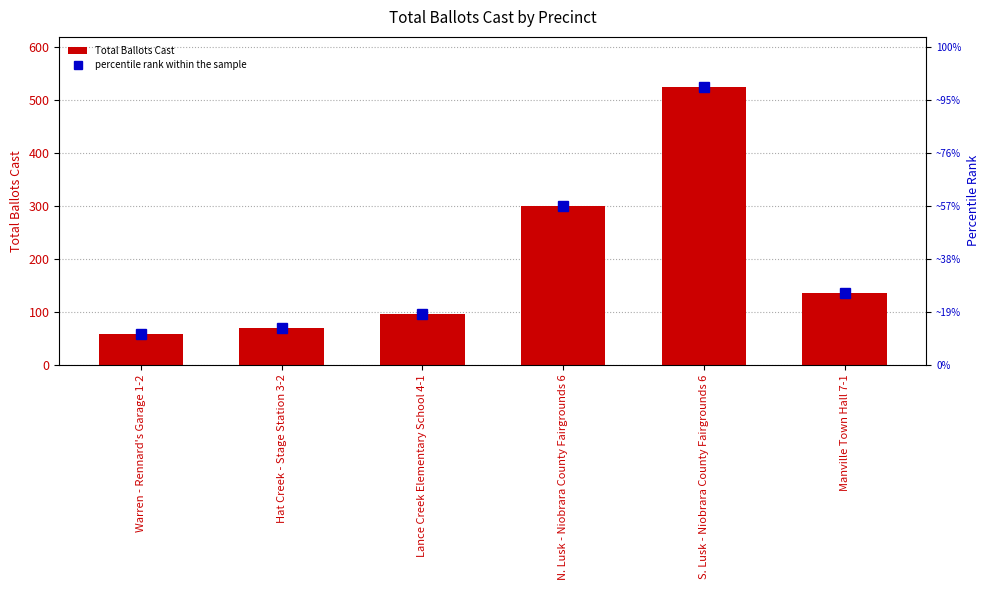

At which category is the sum across all series the highest?

S. Lusk - Niobrara County Fairgrounds 6